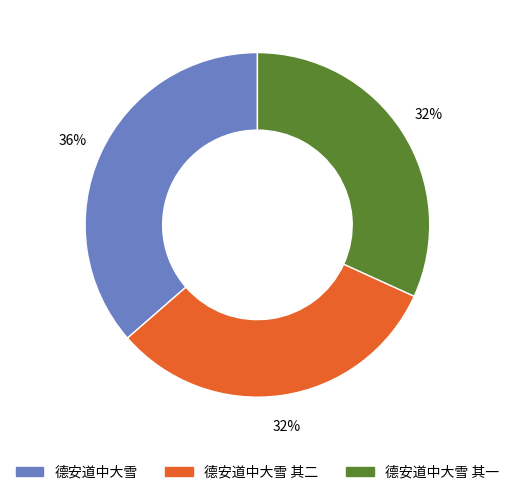

What is the largest slice in the pie chart?

德安道中大雪